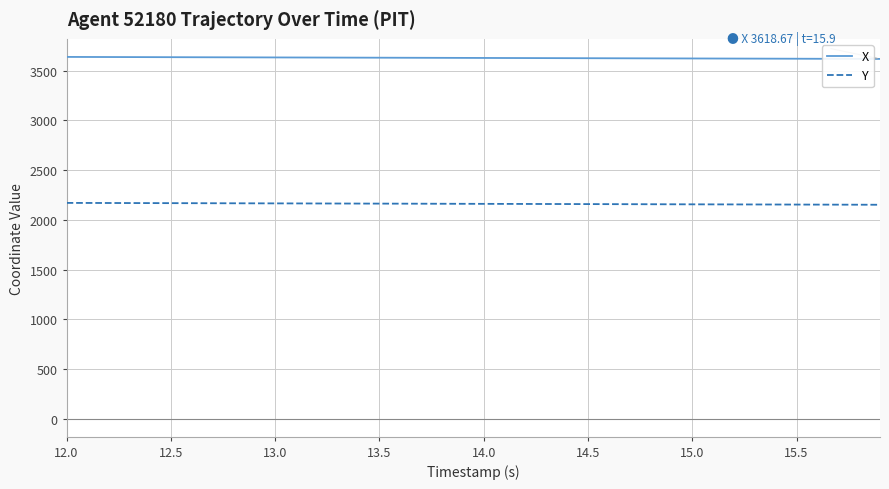

Rank the series by their maximum value, from highest to lowest.

X, Y